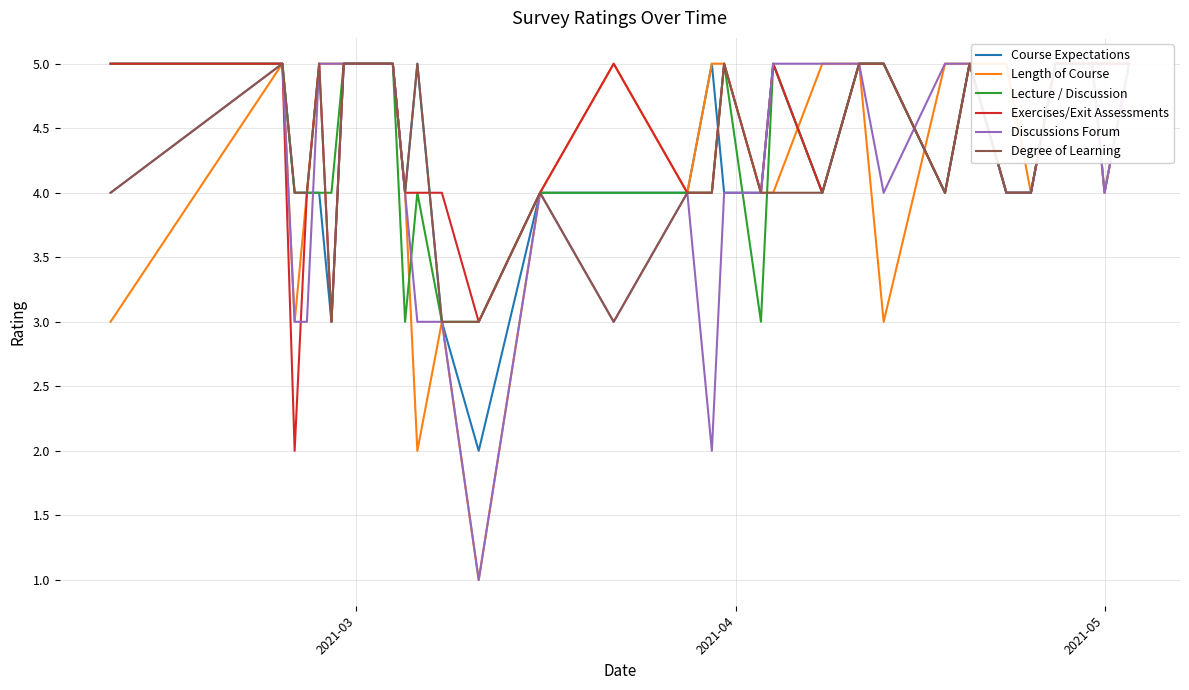

How many lines are shown in the chart?

6